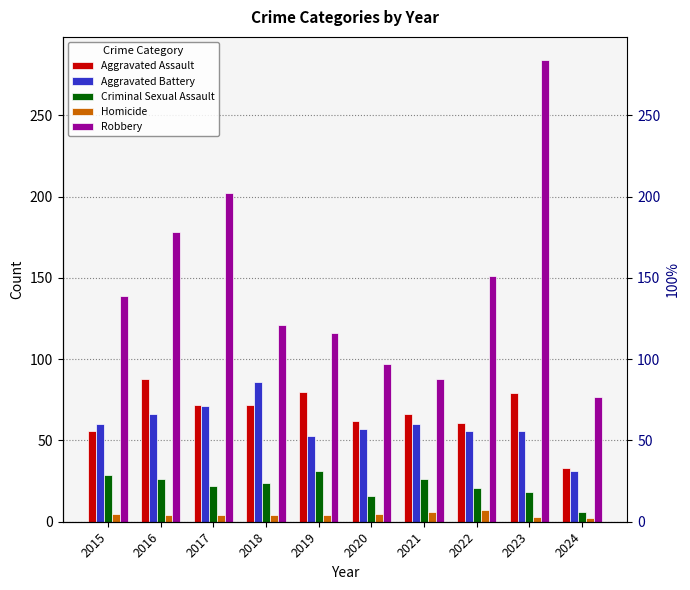

Where is Aggravated Battery nearest to the value 58?

2020